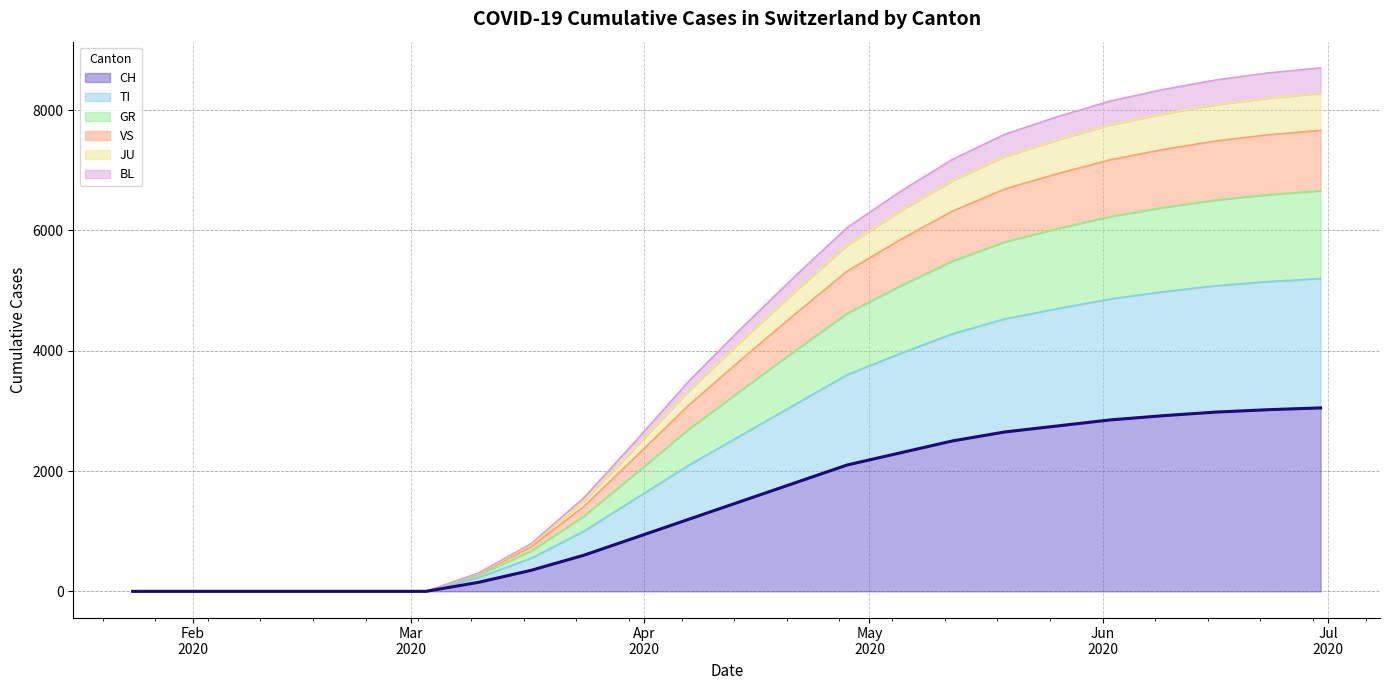

What is the maximum value for CH?

3050